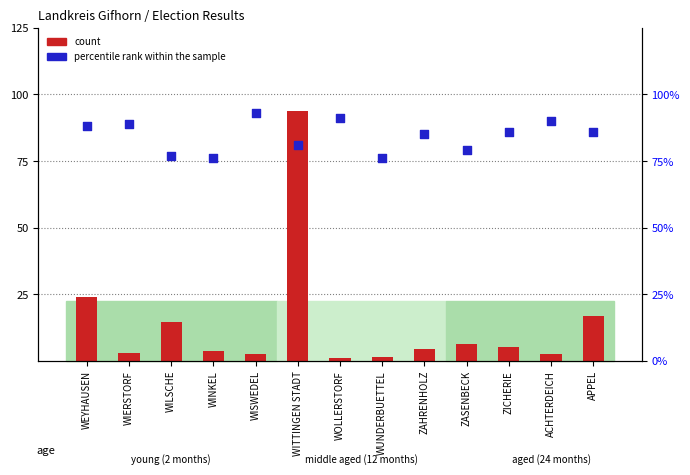

Which series has the widest spread of Y values?

count